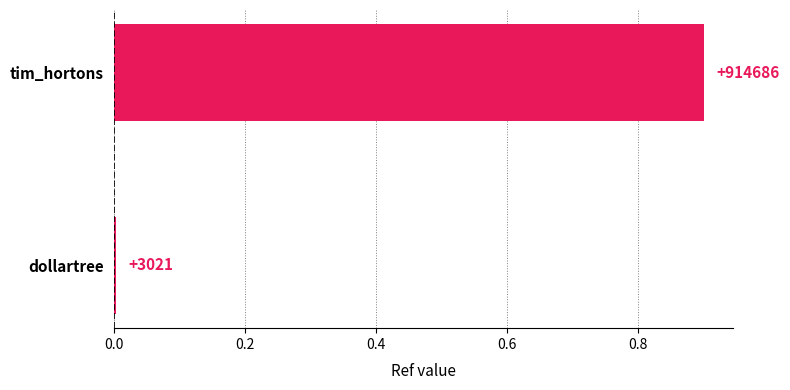

How many bars are there in total?

2